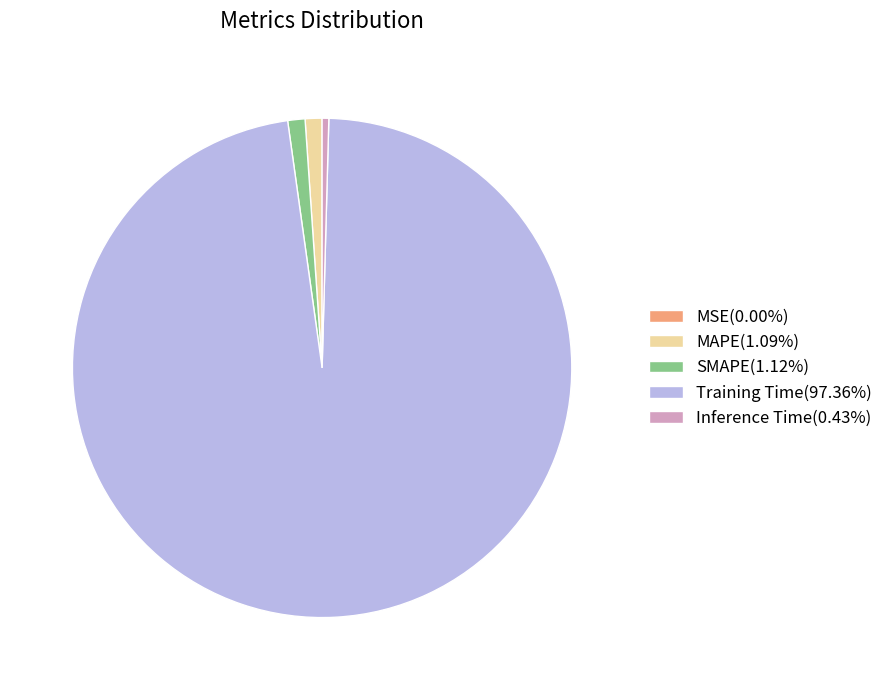

Is Training Time(97.36%) the majority of the pie?

Yes